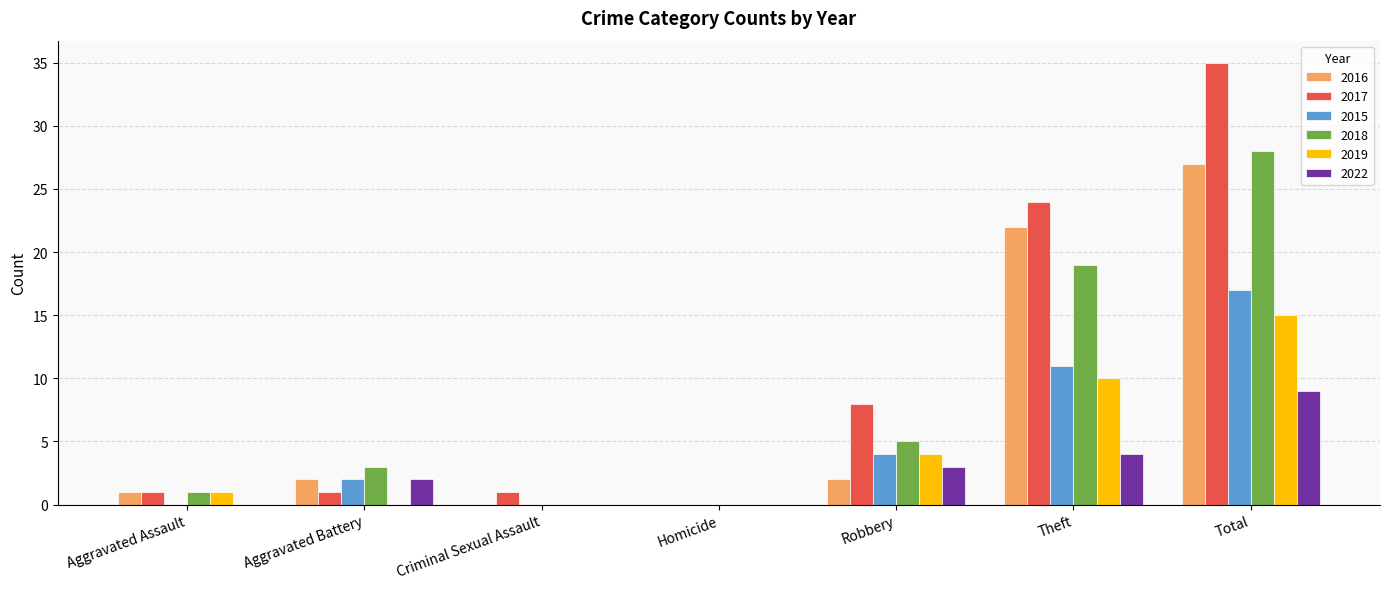

At which label is 2018 closest to 14?

Theft